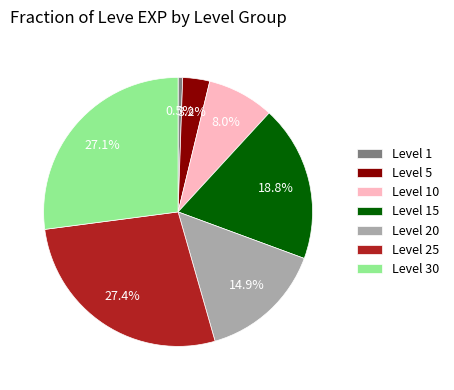

Do Level 15 and Level 5 together represent more than half of the pie?

No